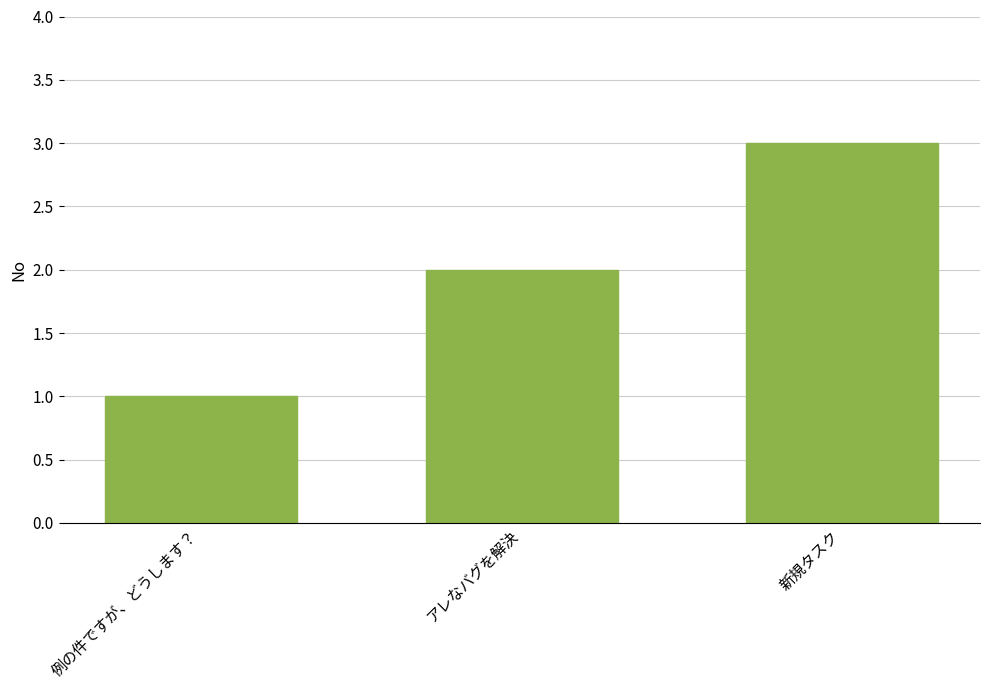

Rank the categories by value from lowest to highest.

例の件ですが、どうします？, アレなバグを解決, 新規タスク